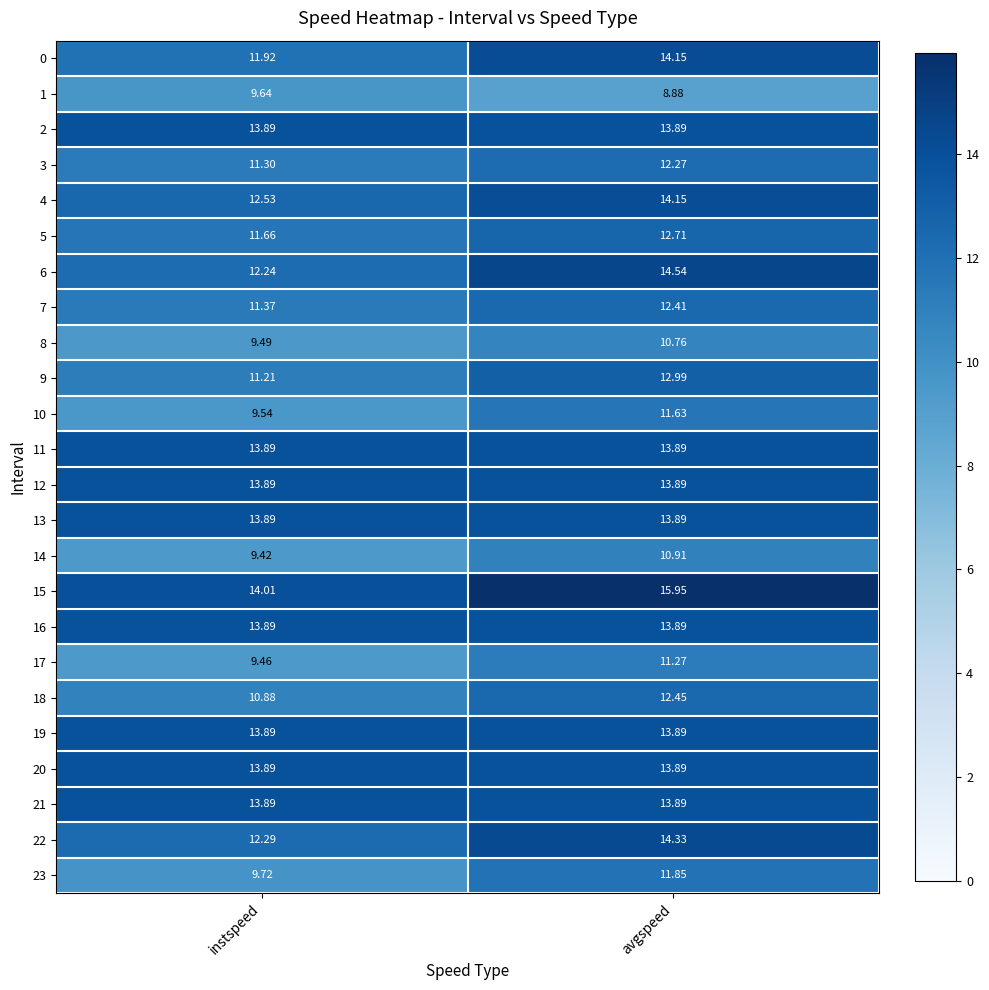

At which category is the sum across all series the highest?

avgspeed